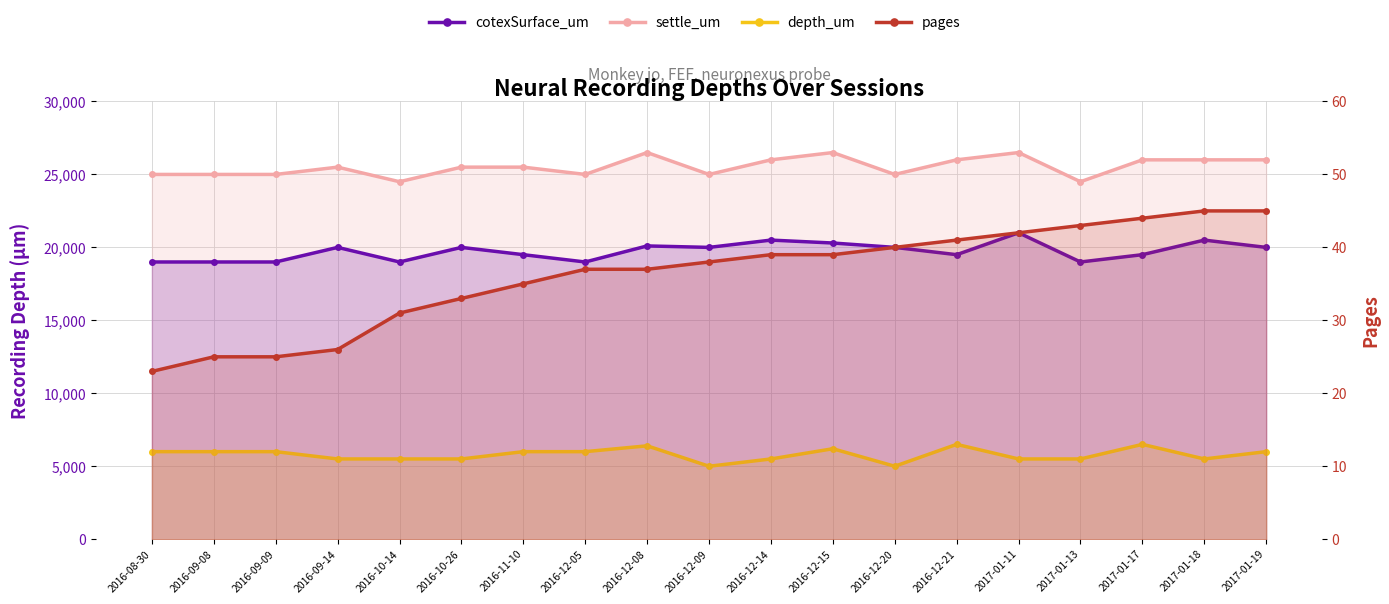

Reading left to right, extract all data points from this chart.

cotexSurface_um: 19000	19000	19000	20000	19000	20000	19500	19000	20100	20000	20500	20300	20000	19500	21000	19000	19500	20500	20000
settle_um: 25000	25000	25000	25500	24500	25500	25500	25000	26500	25000	26000	26500	25000	26000	26500	24500	26000	26000	26000
depth_um: 6000	6000	6000	5500	5500	5500	6000	6000	6400	5000	5500	6200	5000	6500	5500	5500	6500	5500	6000
pages: 23	25	25	26	31	33	35	37	37	38	39	39	40	41	42	43	44	45	45